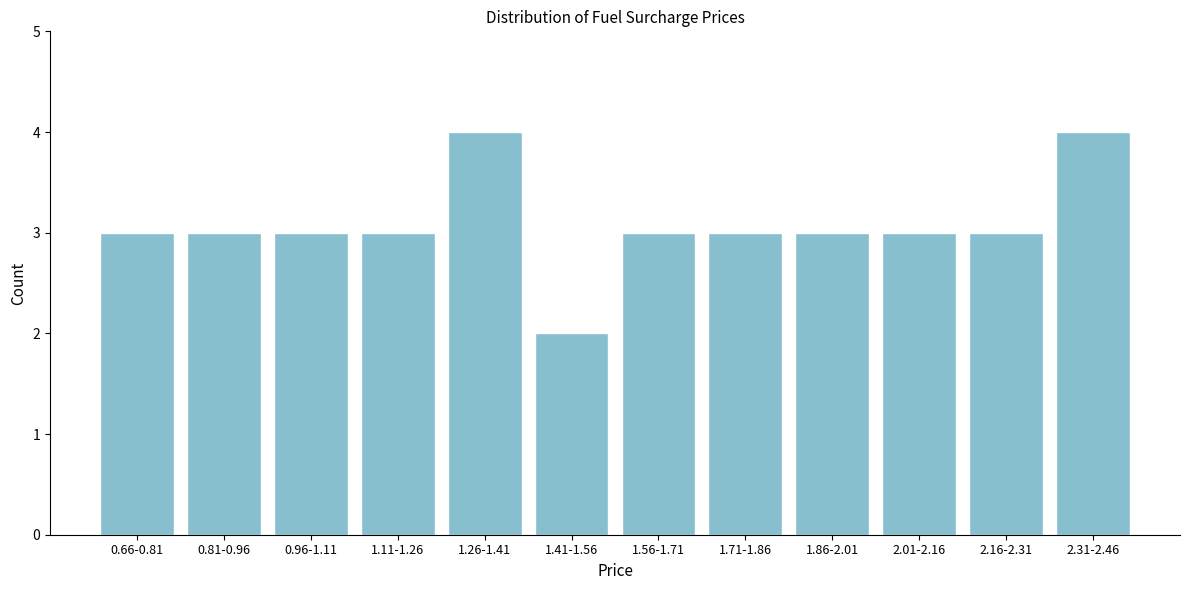

Reading right to left, extract all data points from this chart.

2.31-2.46=4	2.16-2.31=3	2.01-2.16=3	1.86-2.01=3	1.71-1.86=3	1.56-1.71=3	1.41-1.56=2	1.26-1.41=4	1.11-1.26=3	0.96-1.11=3	0.81-0.96=3	0.66-0.81=3